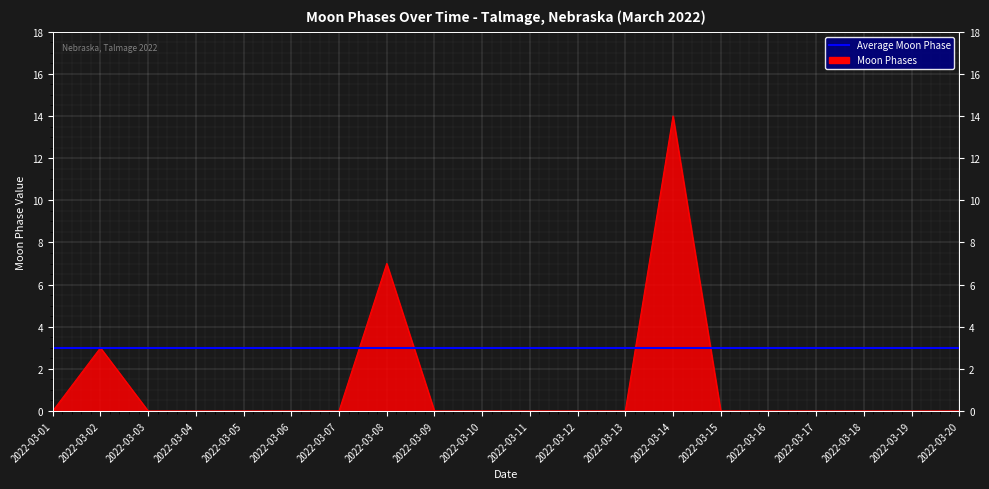

Between 2022-03-17 and 2022-03-04, which is larger?

2022-03-17